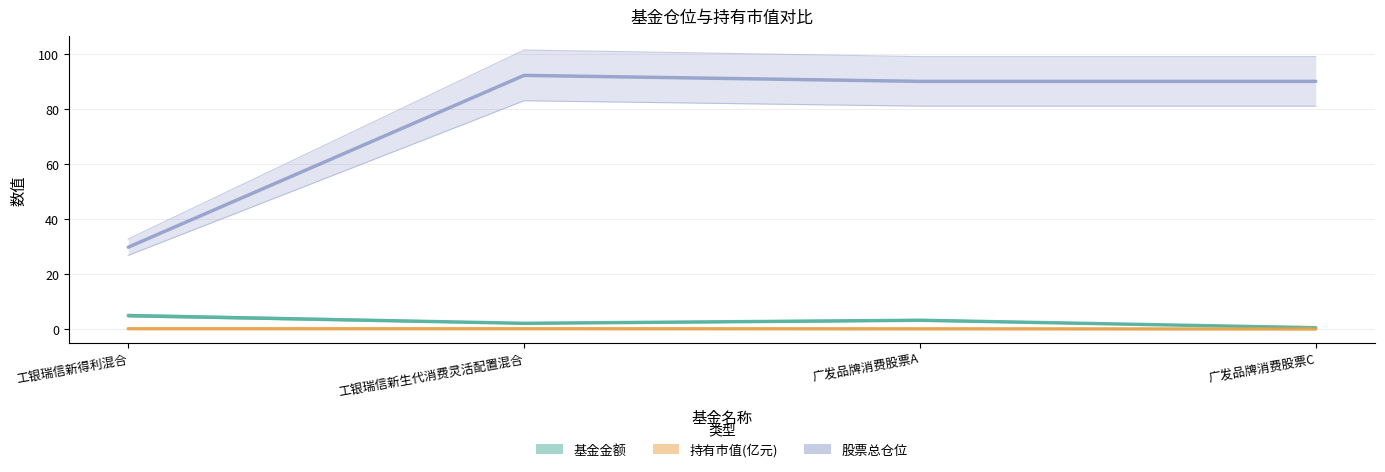

Does the chart display data point markers on the line(s)?

No